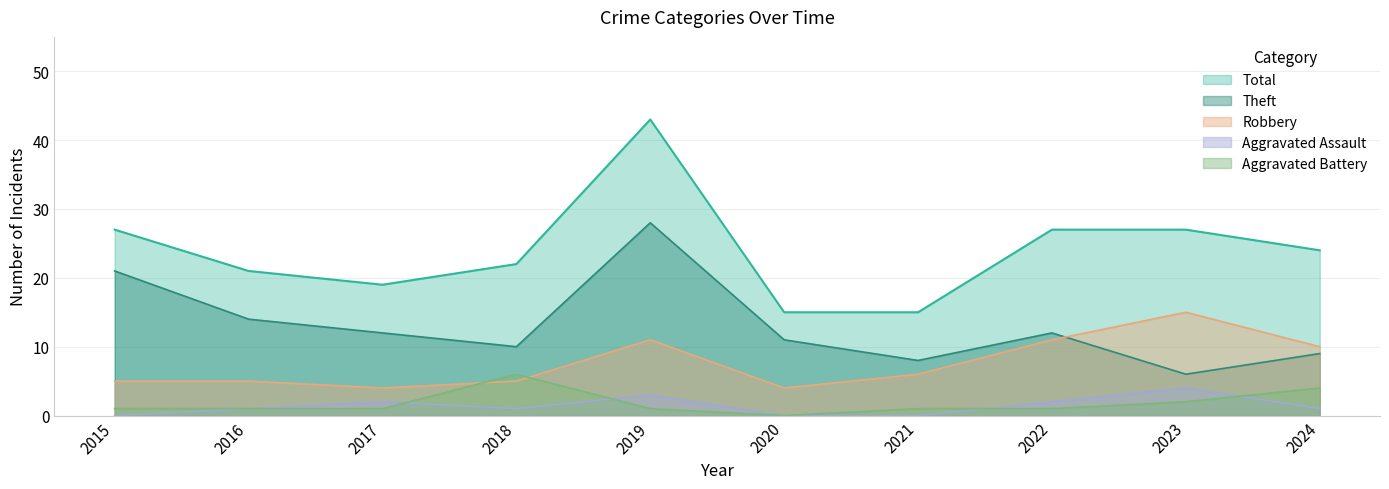

Does the chart have visible grid lines?

Yes